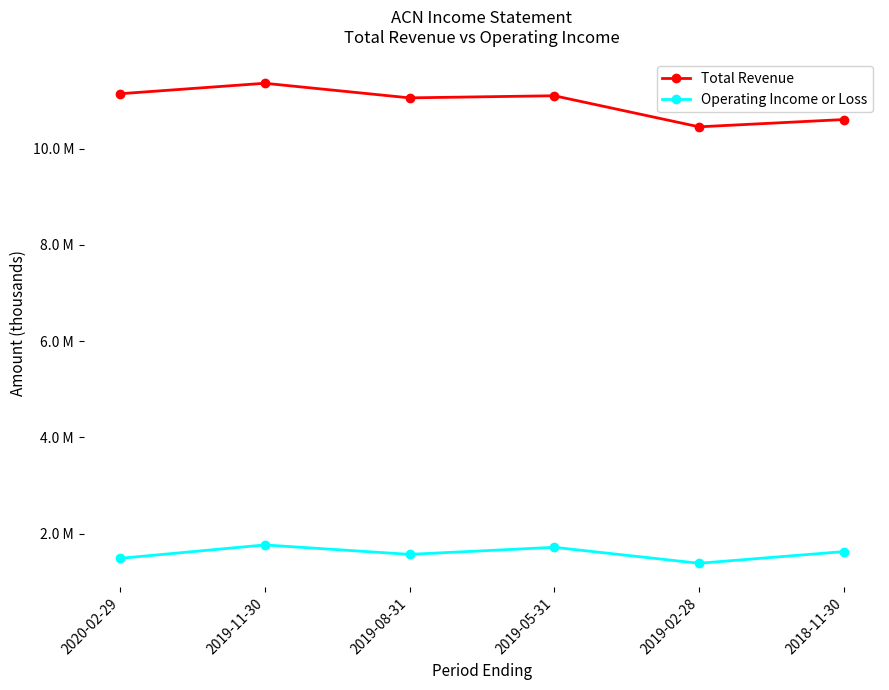

Reading left to right, extract all data points from this chart.

Total Revenue: 11141500	11359000	11055700	11099700	10454100	10605500
Operating Income or Loss: 1488900	1767300	1571500	1718000	1386600	1629000